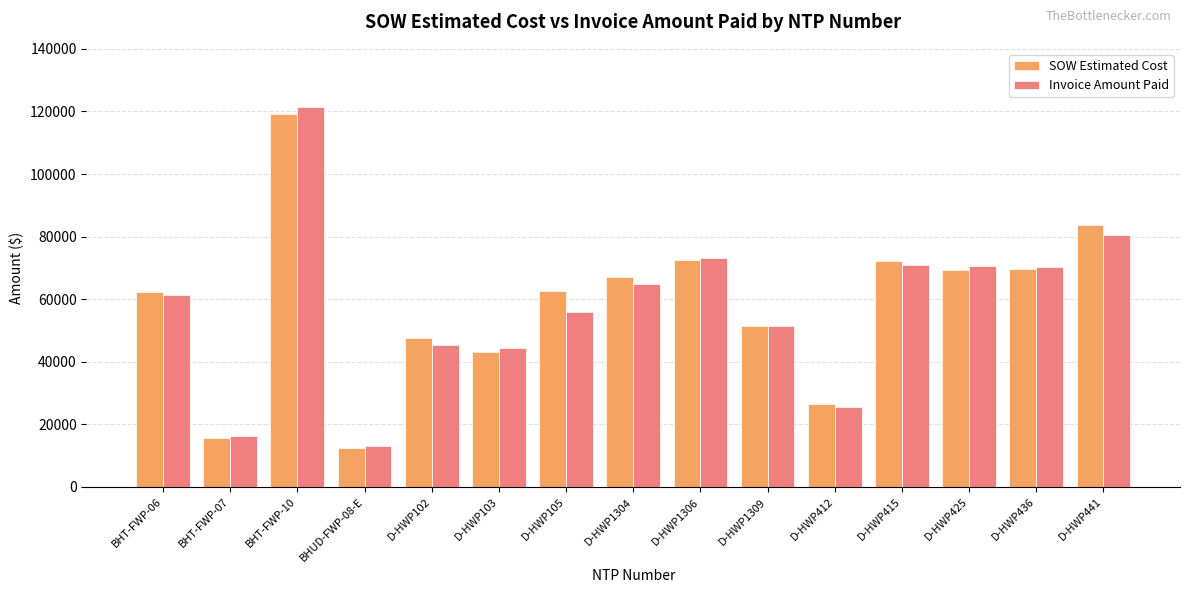

Which series changed the most between D-HWP1304 and D-HWP441?

SOW Estimated Cost